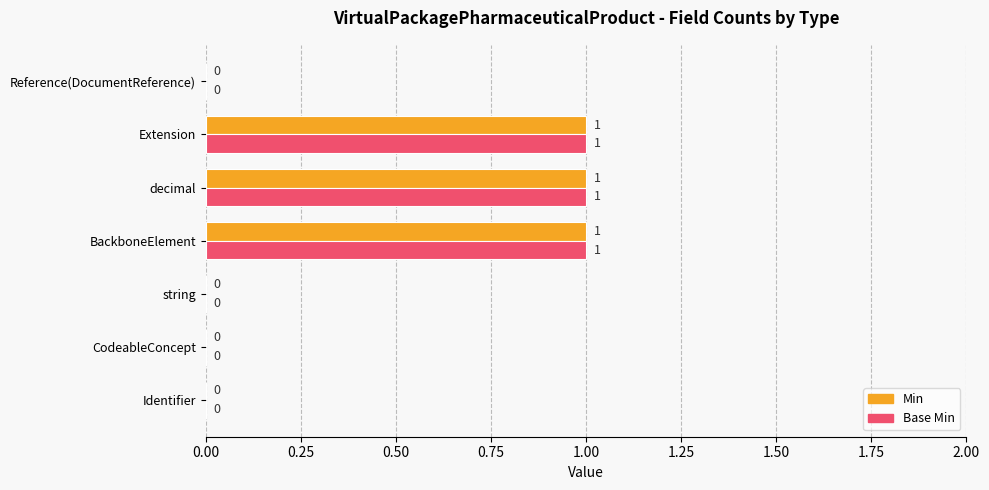

The Base Min series shows 0 at Identifier. True or false?

True